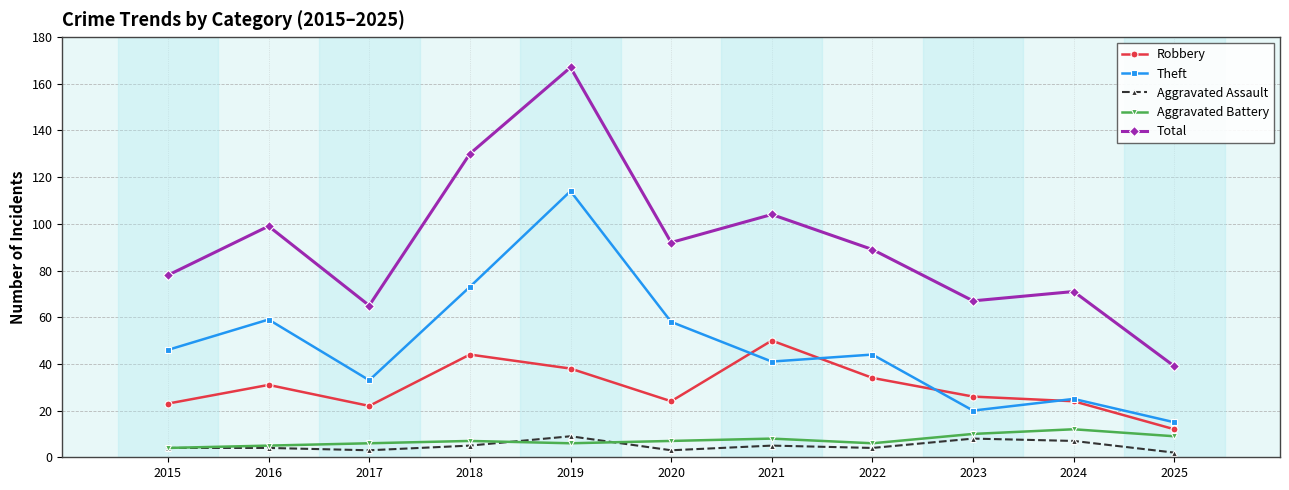

How many interior local peaks does the Theft series have?

4